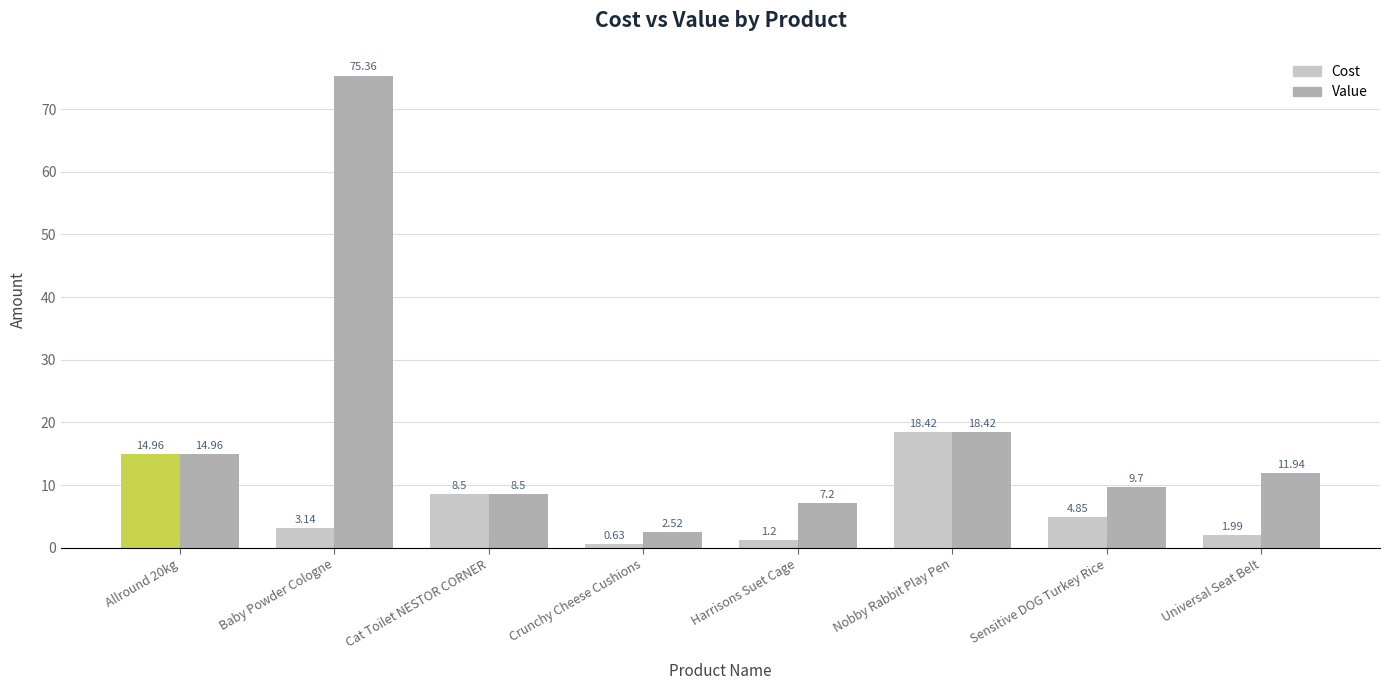

What is the sum of the Cost values at Harrisons Suet Cage and Allround 20kg?

16.2